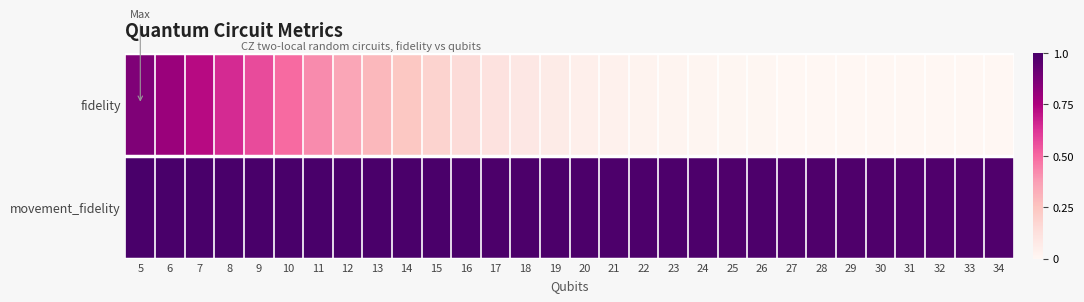

What is the total value across all series at 28?

1.0